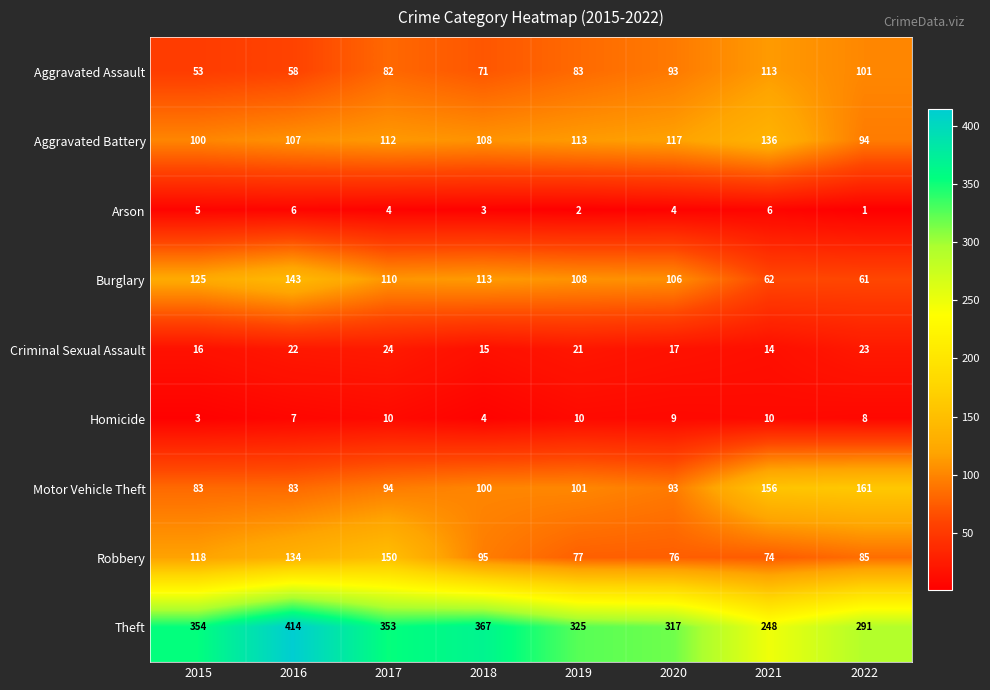

At 2015, list the series in order from smallest to largest.

Homicide, Arson, Criminal Sexual Assault, Aggravated Assault, Motor Vehicle Theft, Aggravated Battery, Robbery, Burglary, Theft